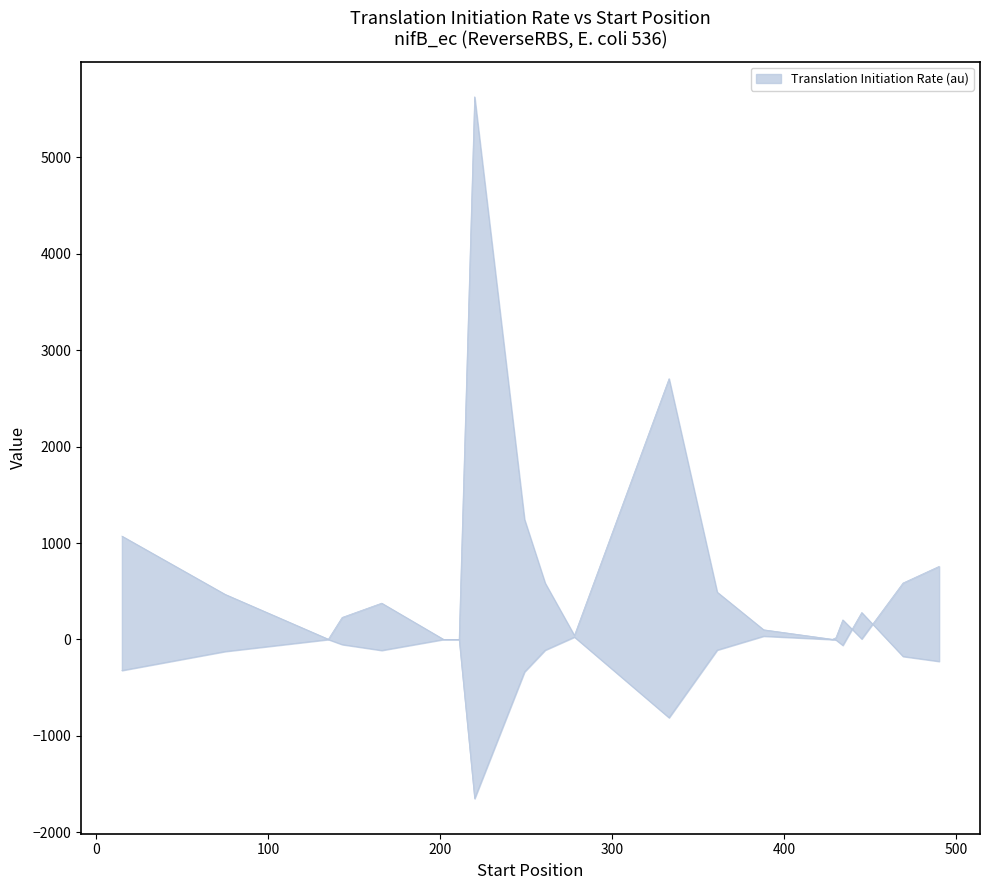

How many data points are less than 376?

10